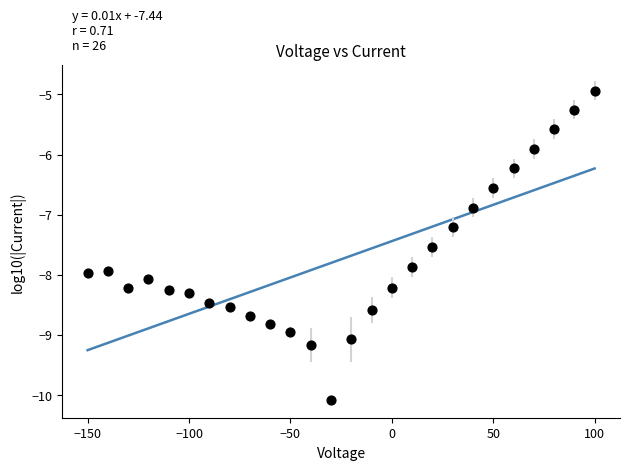

What is the range of Y values (max minus min)?

5.2